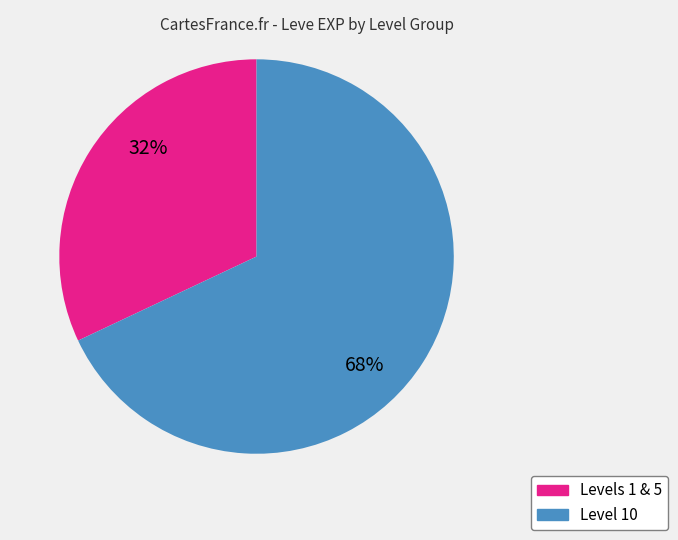

To the nearest percent, what is the difference between the largest and smallest slice percentages?

36%